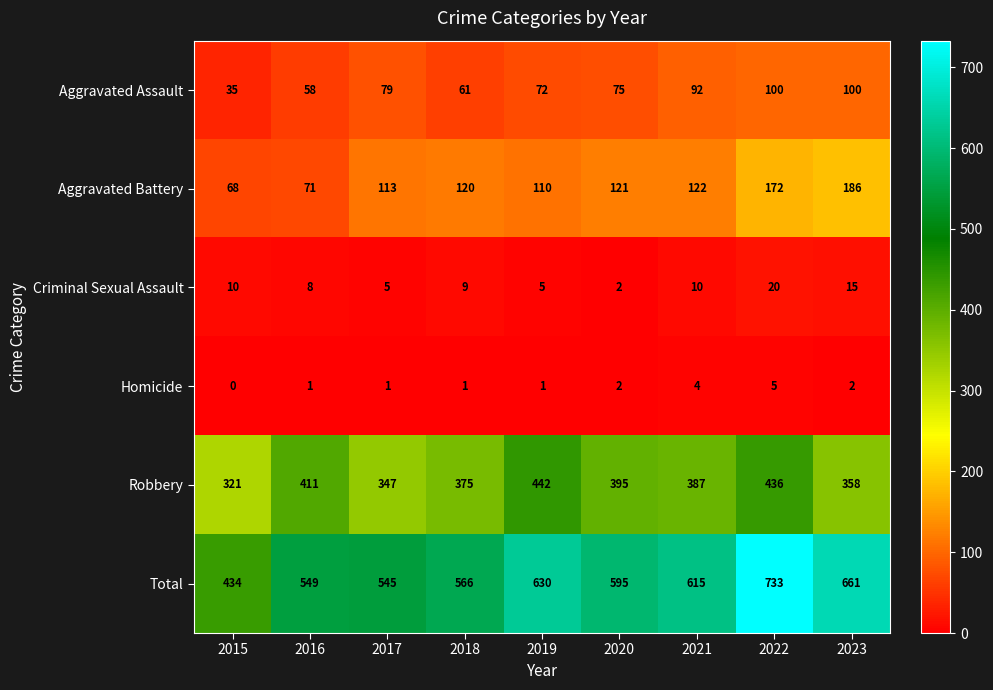

Which series has the largest total across all categories?

Total